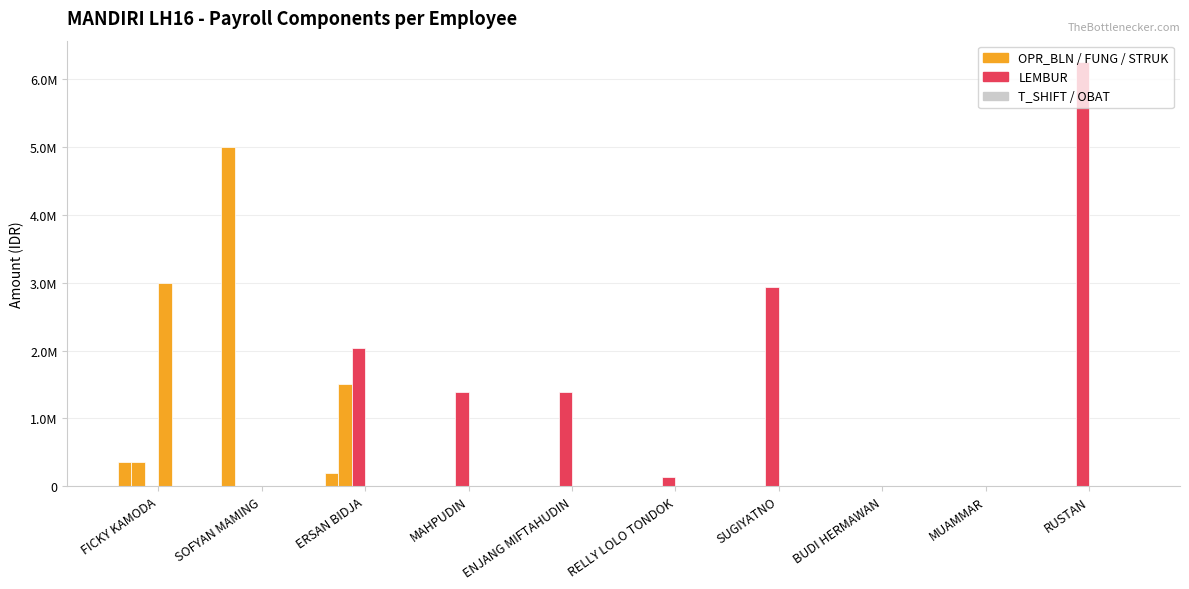

True or false: STRUK has a value of 0 at SUGIYATNO.

True